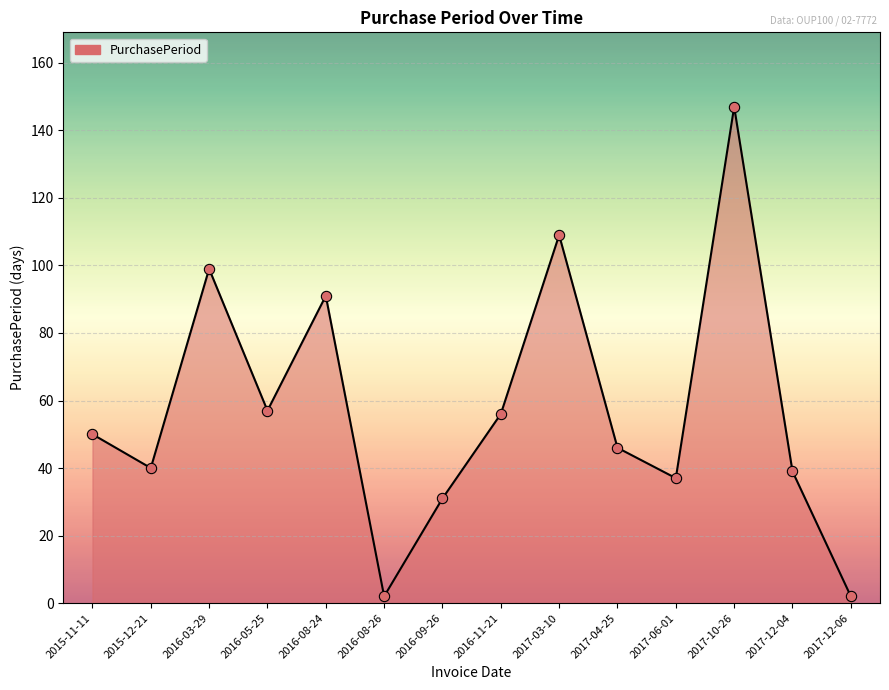

Between 2016-08-24 and 2016-03-29, which is larger?

2016-03-29